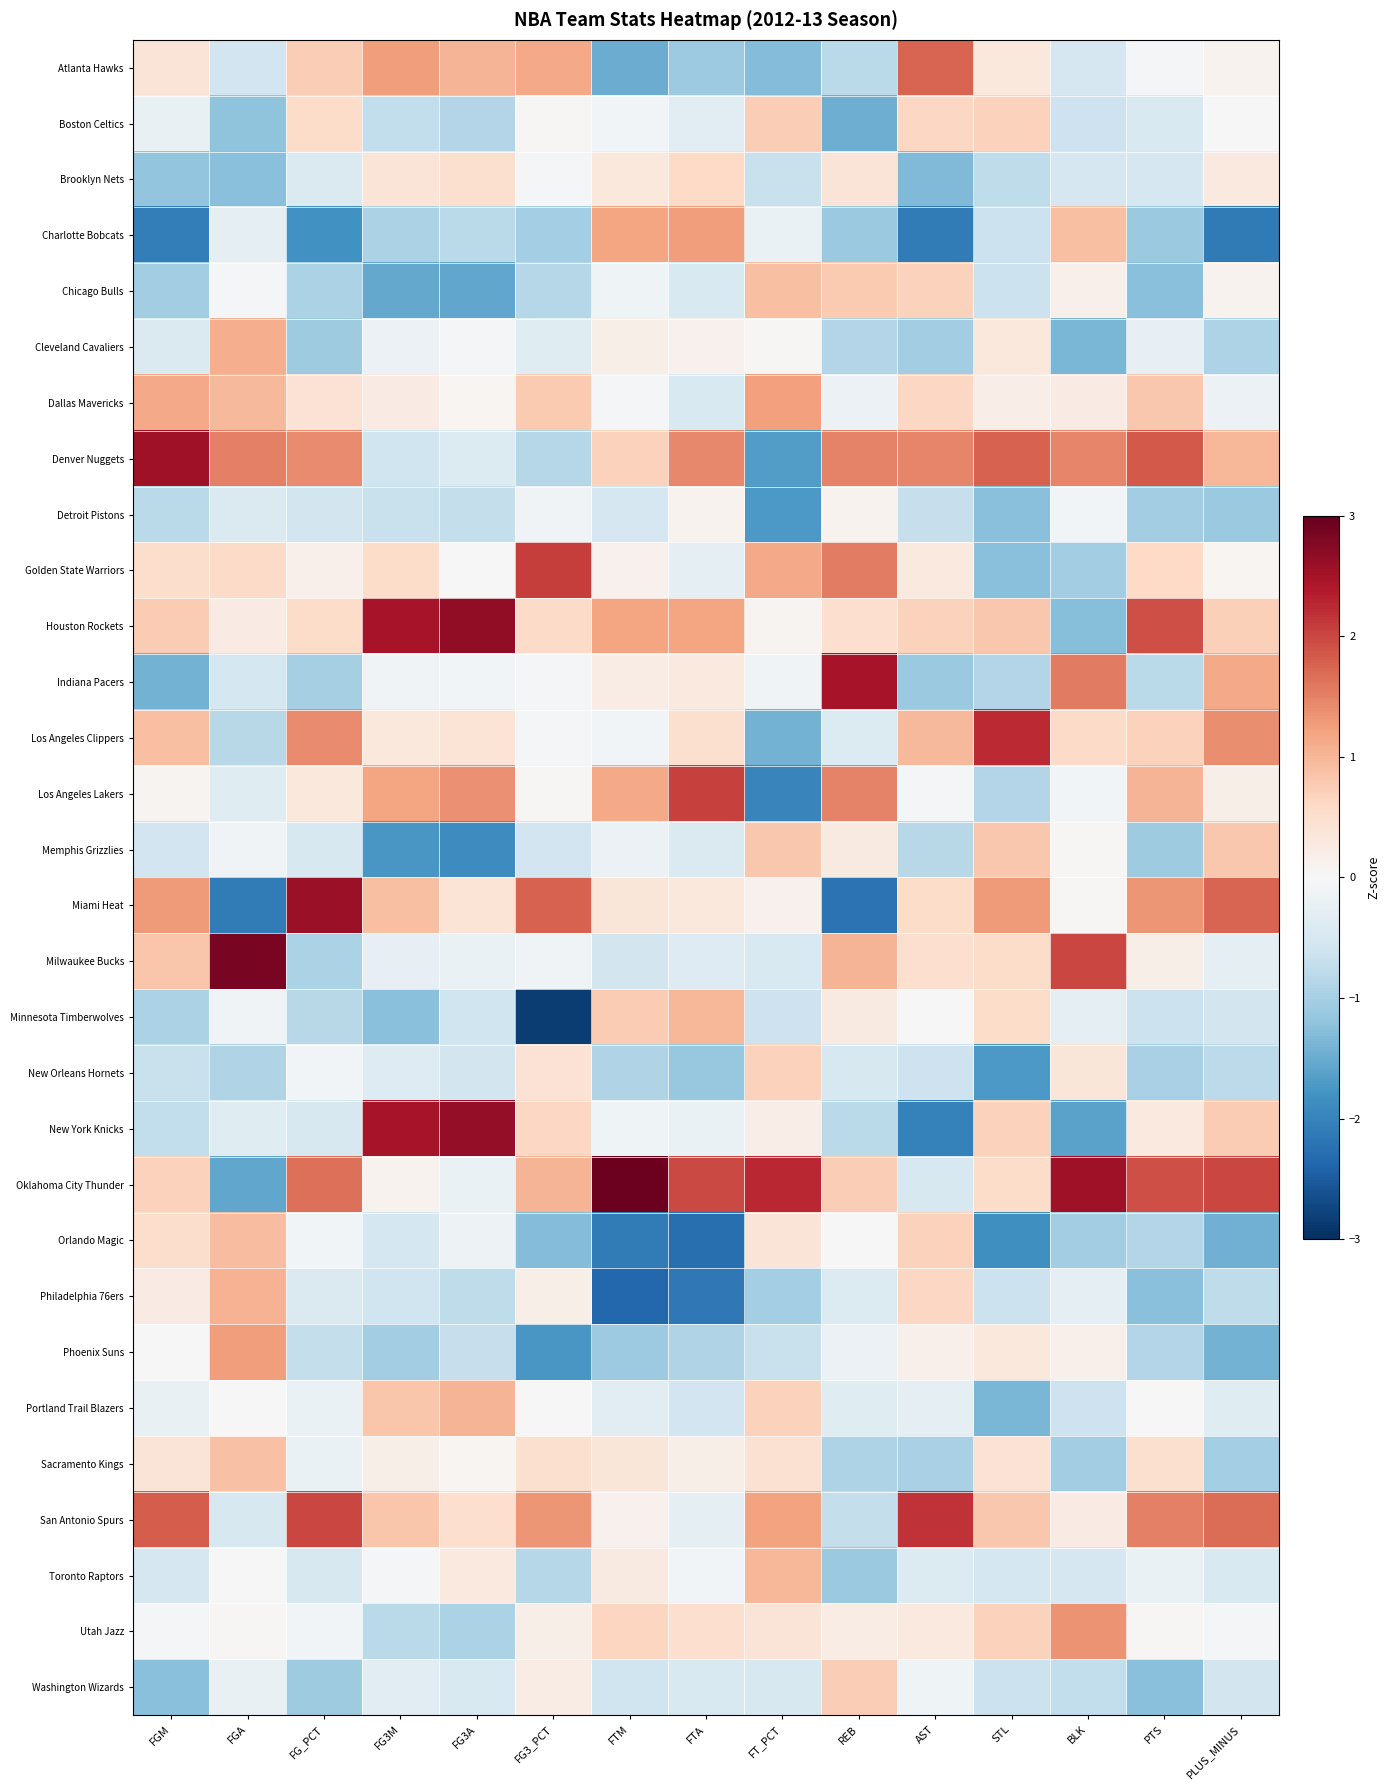

How many distinct data groups are displayed?

30